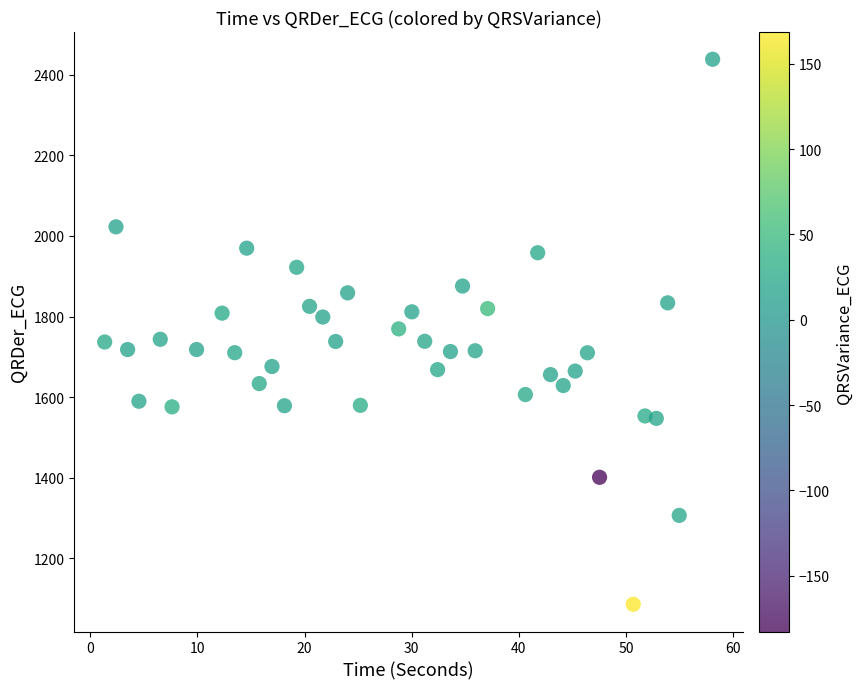

What is the range of Y values (max minus min)?

1353.4